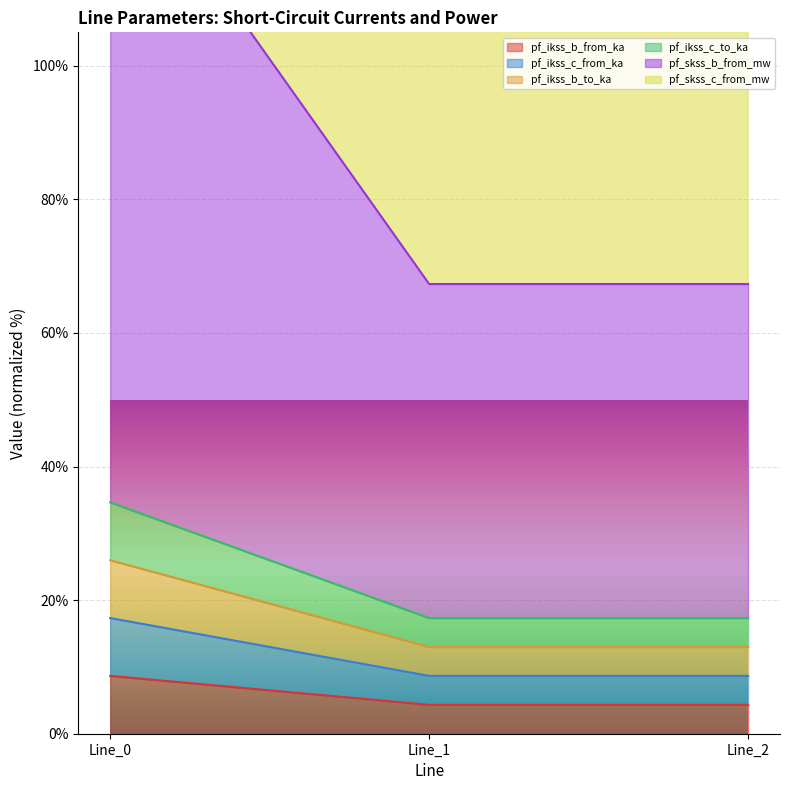

Is it true that pf_ikss_b_from_ka equals 2.6 at Line_2?

False